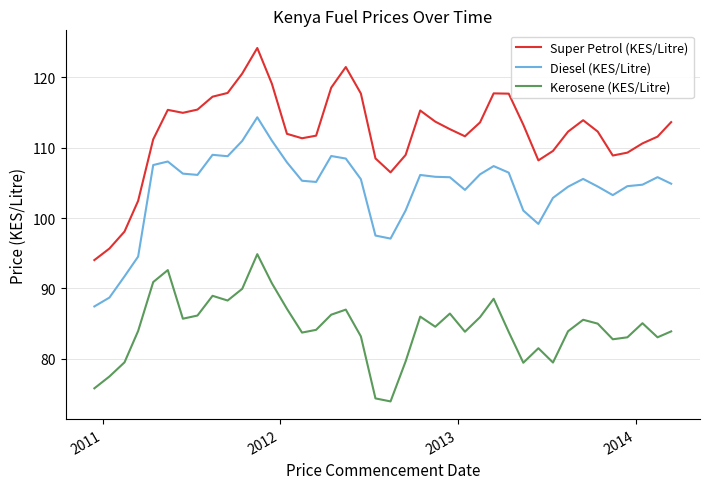

What is the maximum value for Kerosene (KES/Litre)?

94.9